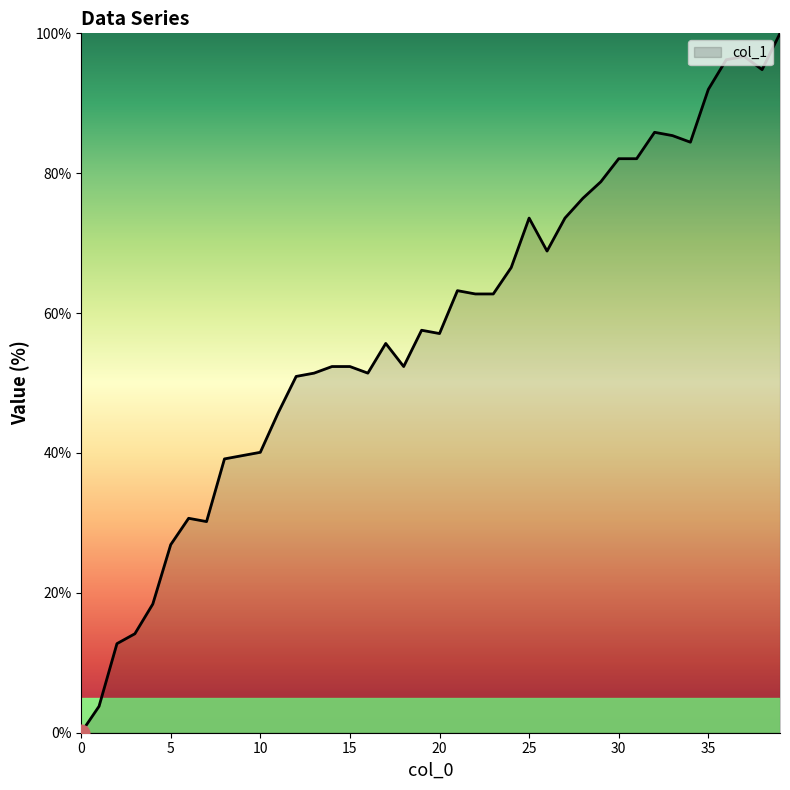

How many series are shown in this chart?

1